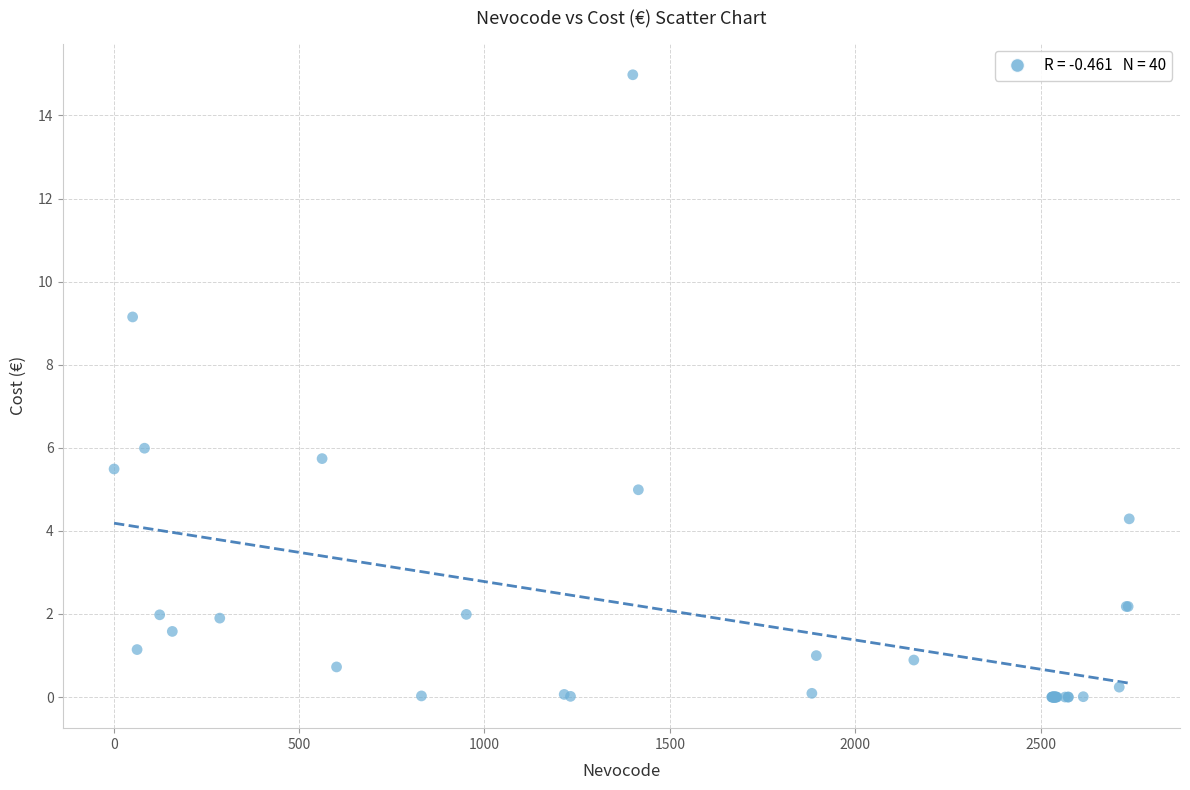

What Y value in the scatter plot is closest to 7?

6.0